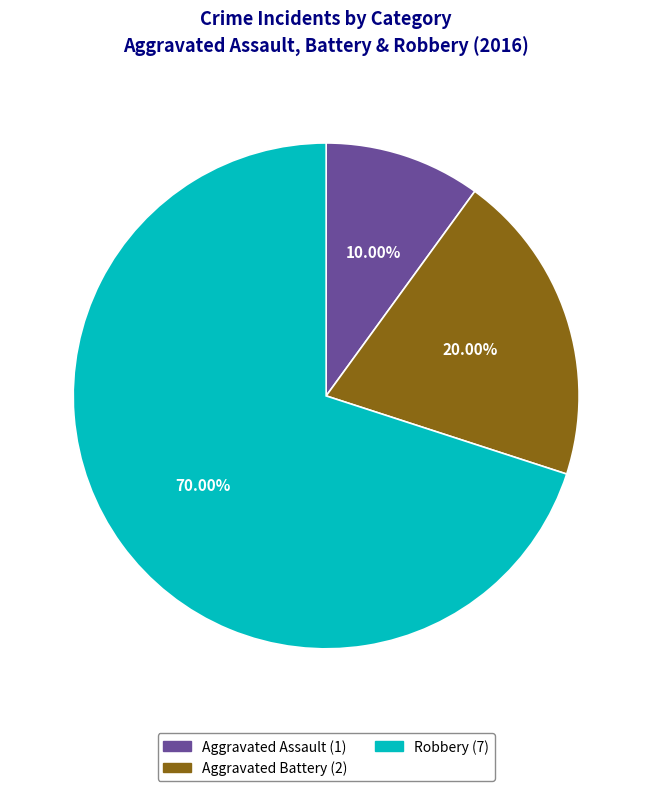

What is the smallest slice in the pie chart?

Aggravated Assault